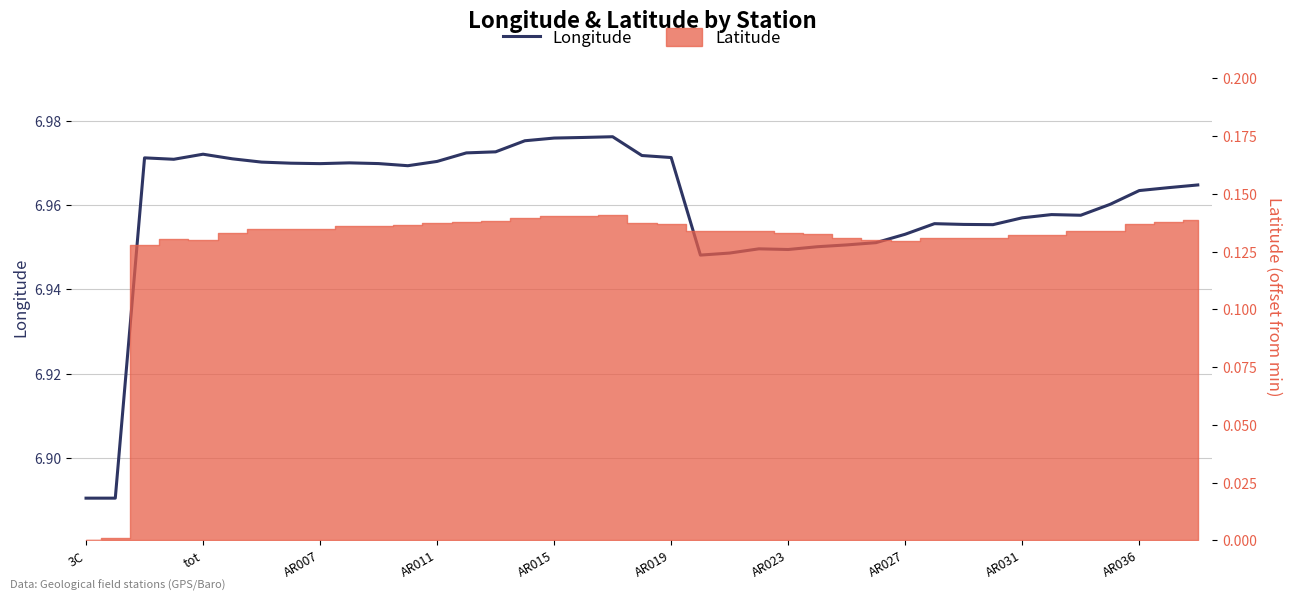

The chart shows a value of 11.7 at 37. True or false?

False